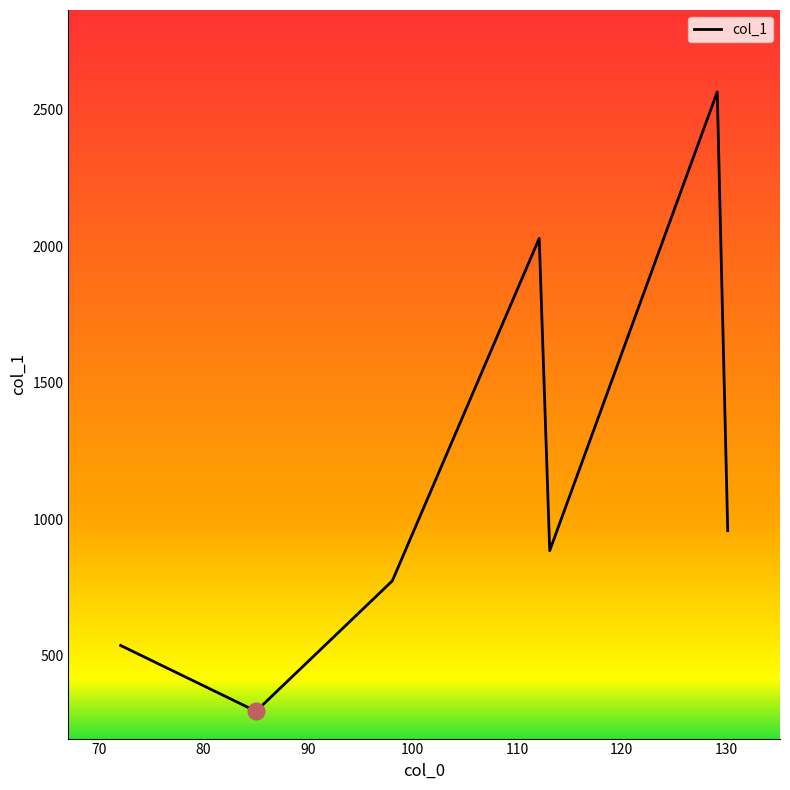

What is the greatest value displayed?

2565.2